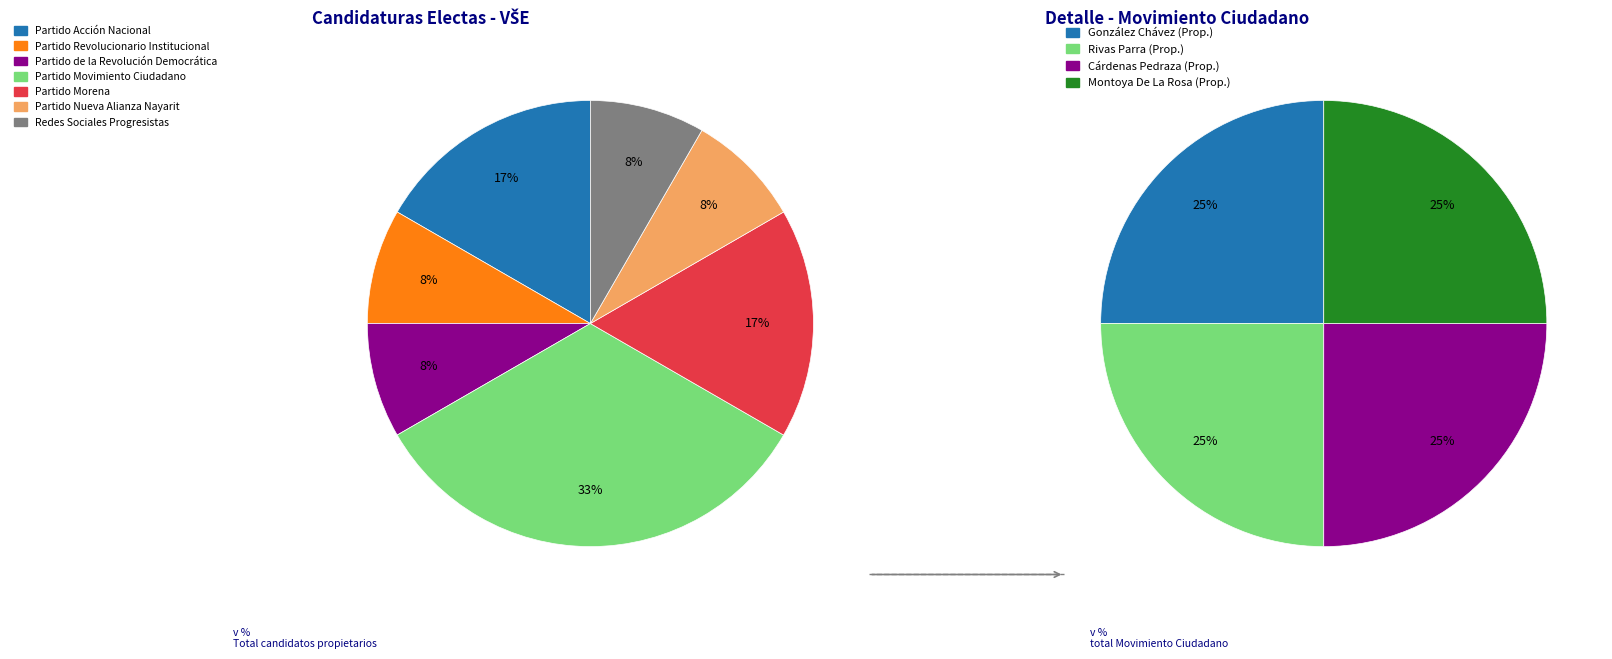

Rank the categories by value from lowest to highest.

Partido Revolucionario Institucional, Partido de la Revolución Democrática, Partido Nueva Alianza Nayarit, Redes Sociales Progresistas, Partido Acción Nacional, Partido Morena, Partido Movimiento Ciudadano